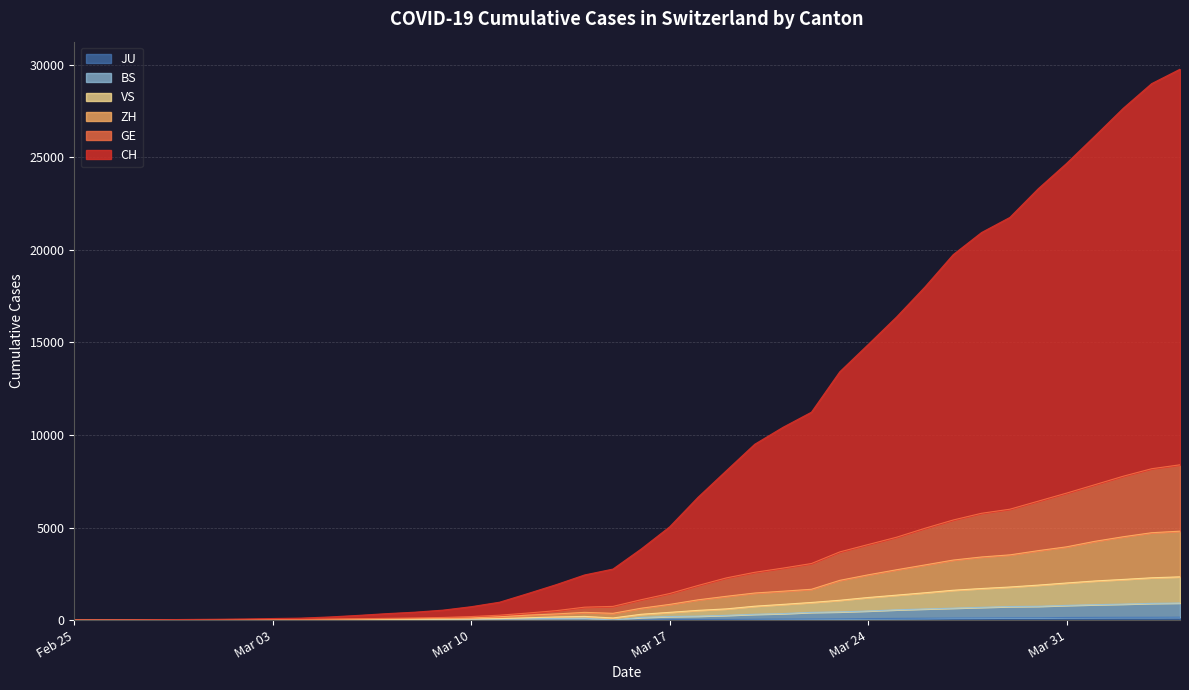

How many positive values does the VS series have?

38